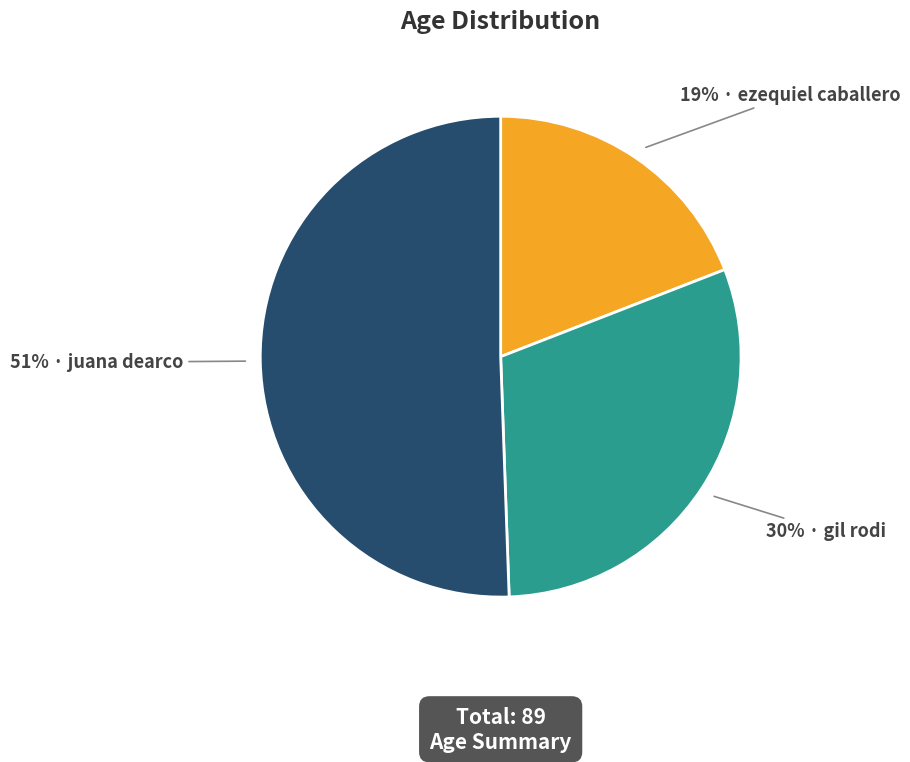

Is there a majority slice in this chart?

Yes